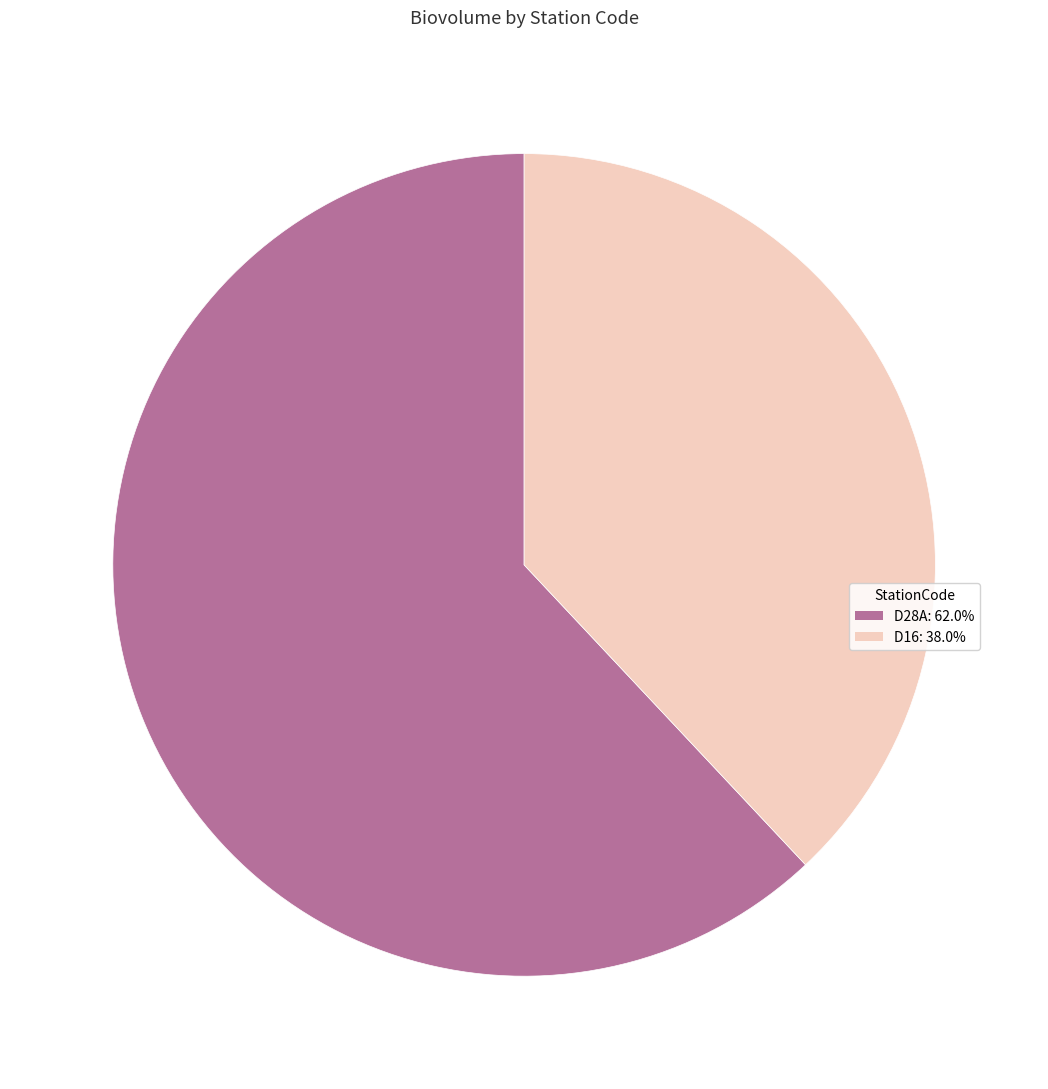

Is there a majority slice in this chart?

Yes